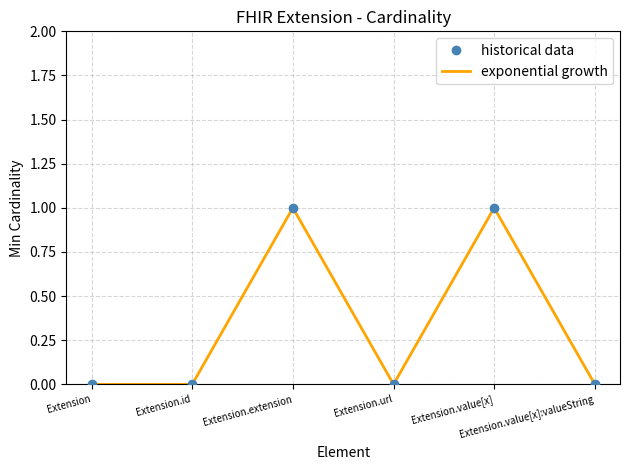

At how many categories does at least one series exceed 0?

2